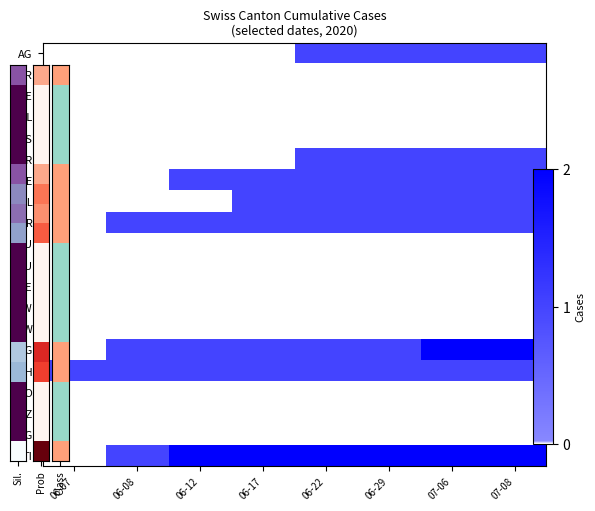

Which series has the largest range (max minus min)?

SG